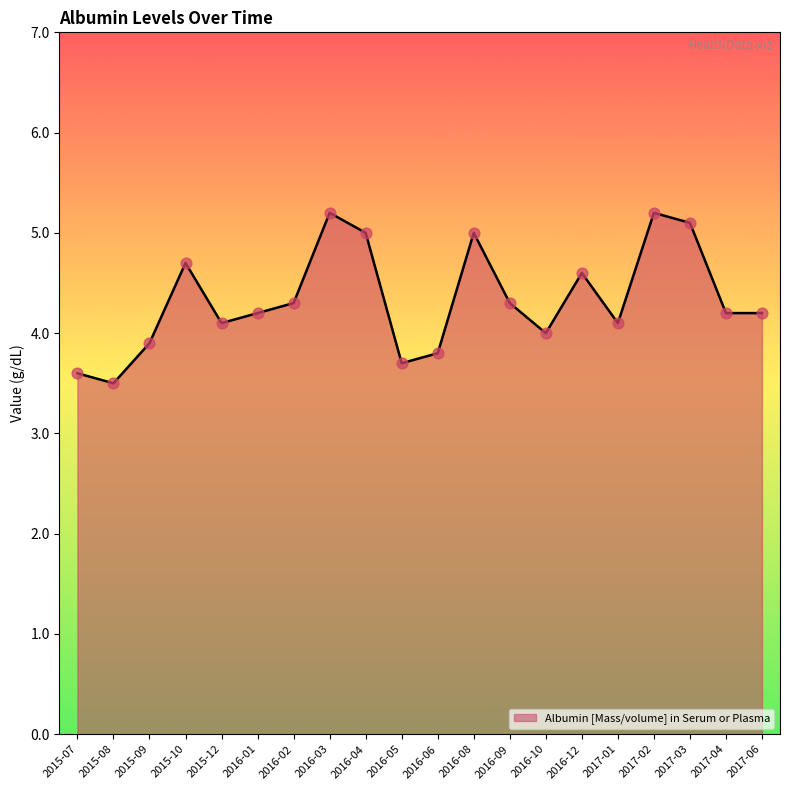

Between 2017-01 and 2017-04, which is larger?

2017-04